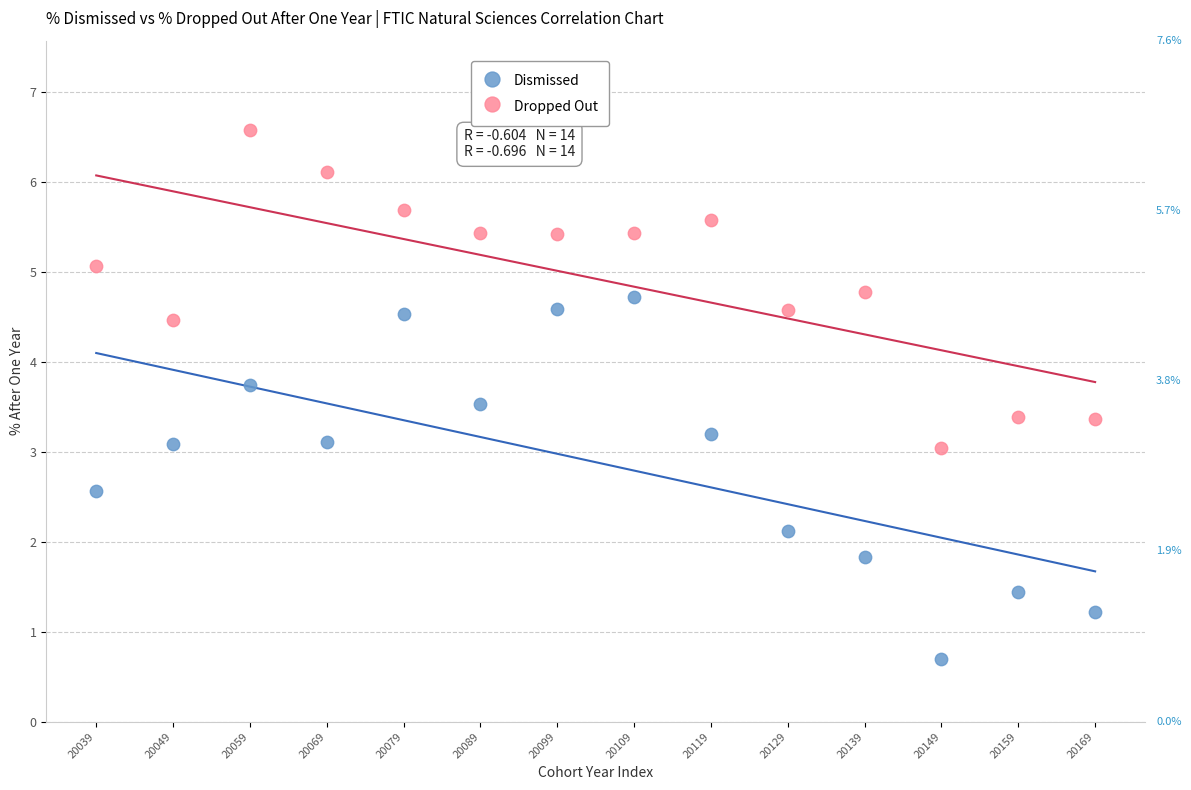

Which series has the widest spread of Y values?

Dismissed